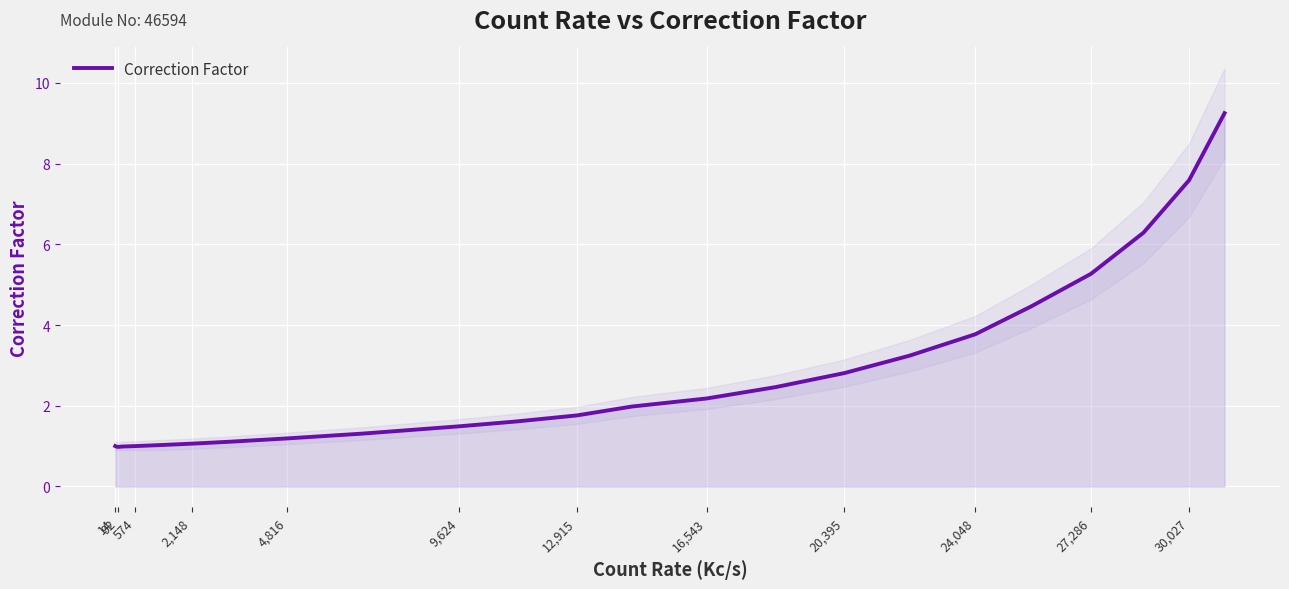

What is the sum of all values?

64.8